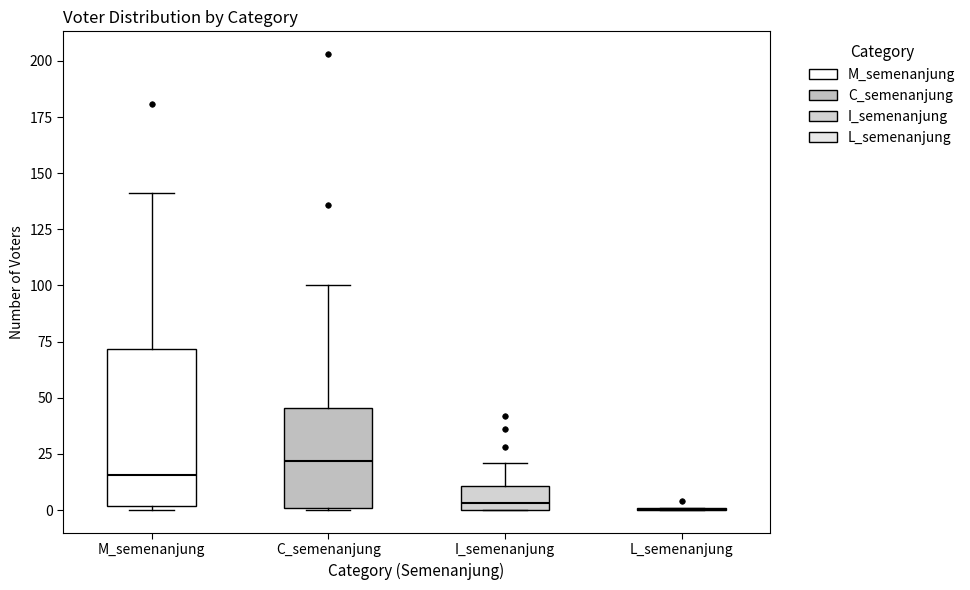

Comparing the boxes themselves (not the whiskers), which one is the tallest?

M_semenanjung